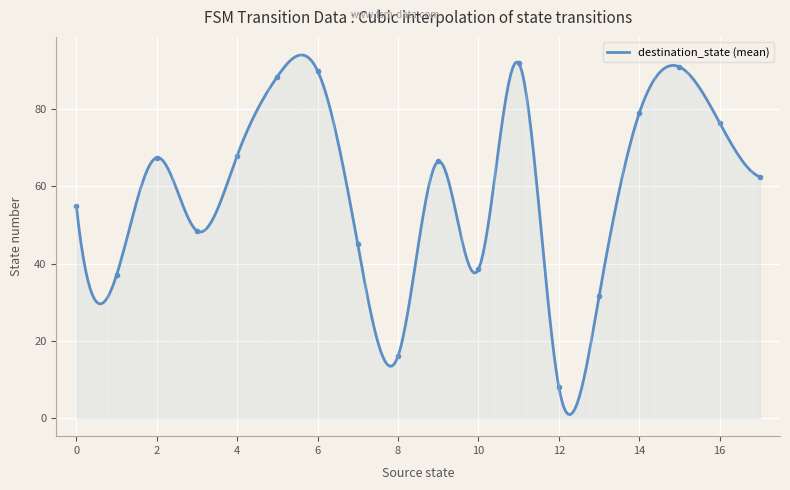

What is the highest value of the destination_state (mean) series?

94.1